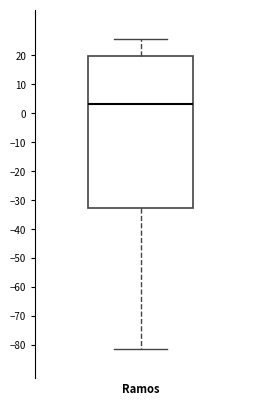

Transcribe this box plot: give where the median line is, the range the box spans, and where the two whiskers end, as read against the y-axis. The values are not printed on the chart, so give them approximately, as read against the axis.

median 3, box -32 to 20, whiskers -81 to 26